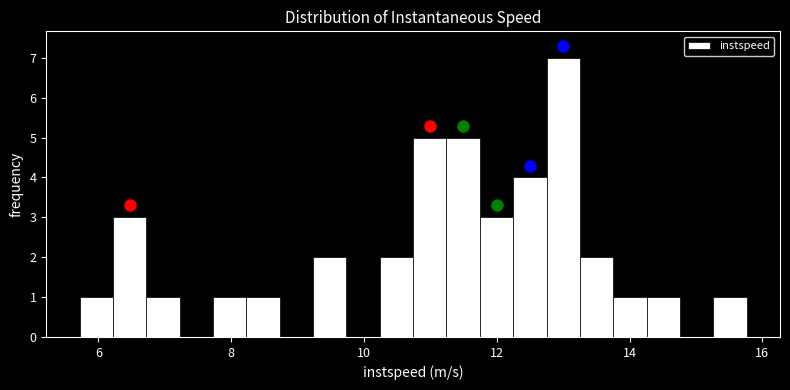

Around what value on the x-axis is the tallest bar? Give the approximate position of its centre, as read against the axis.

13.0